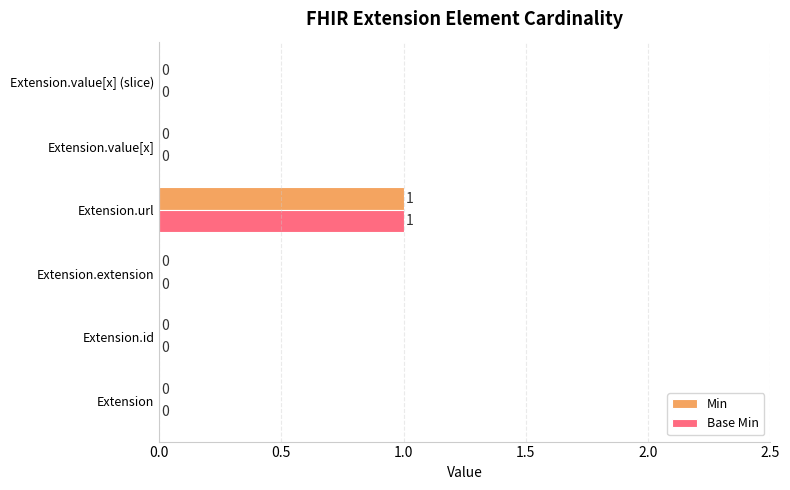

Is the value of Min at Extension greater than the value of Base Min at Extension.url?

No